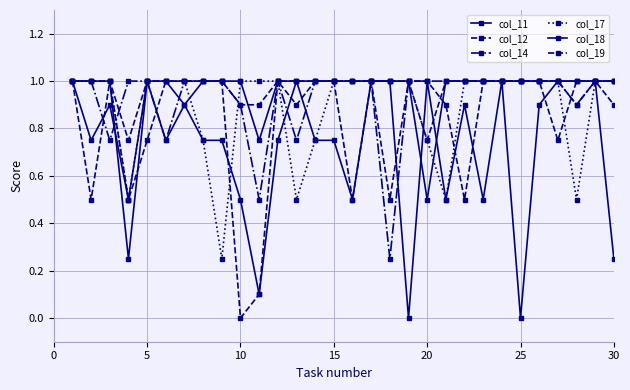

Count the number of categories in the chart.

30